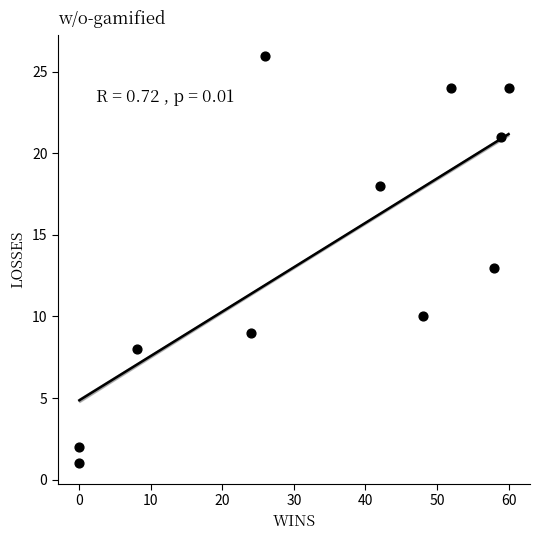

What is the range of X values (max minus min)?

60